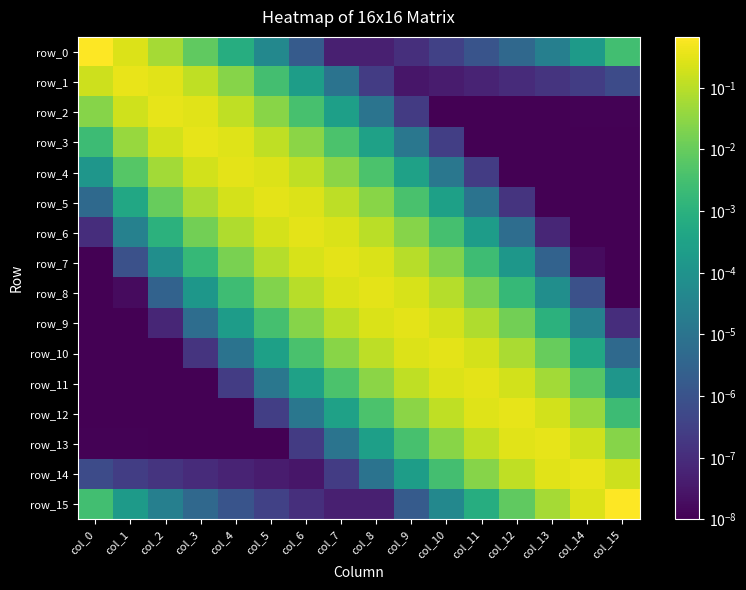

List the labels in order of row_0 value, smallest first.

col_8, col_7, col_9, col_10, col_11, col_6, col_12, col_13, col_5, col_14, col_4, col_15, col_3, col_2, col_1, col_0